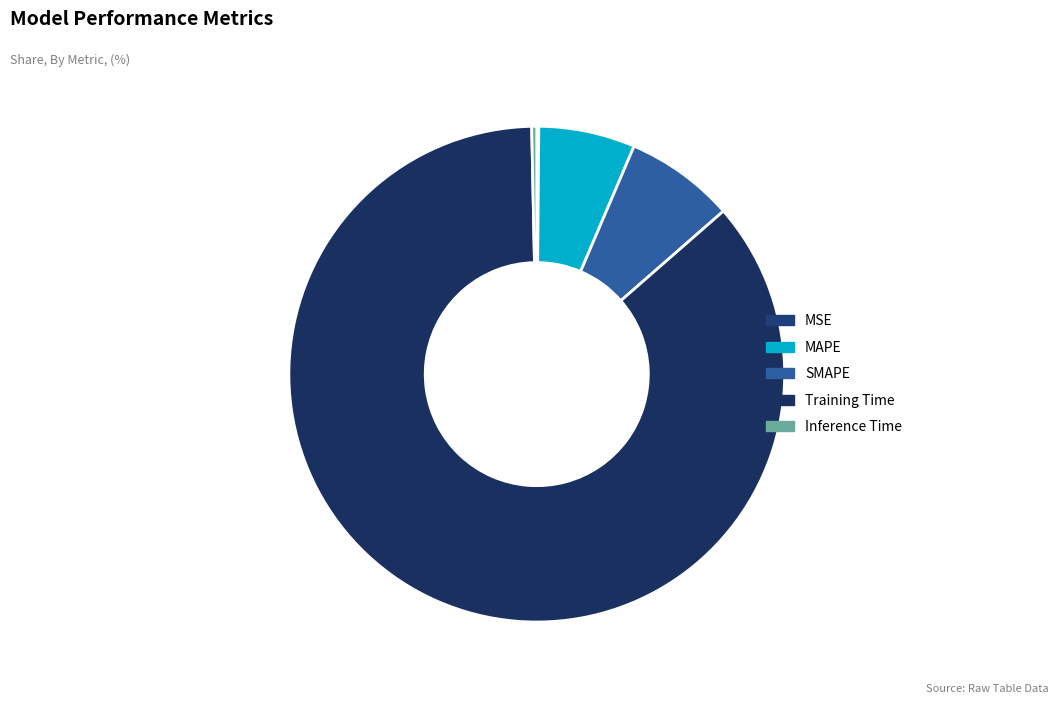

To the nearest percent, what is the difference between the Training Time and SMAPE slice percentages?

79%